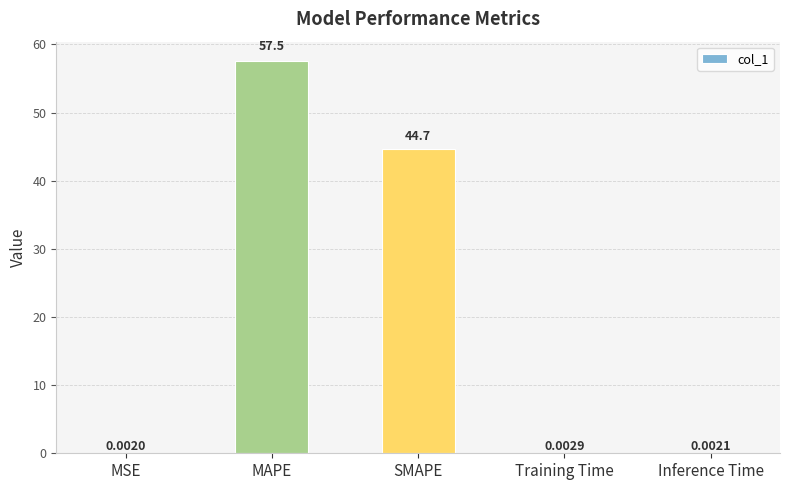

What is the sum of the values at MSE and MAPE?

57.5